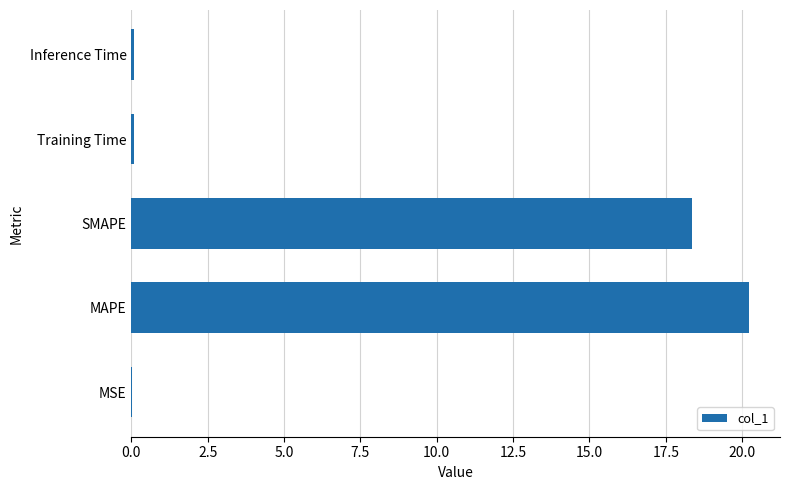

Where is the data nearest to the value 10?

SMAPE